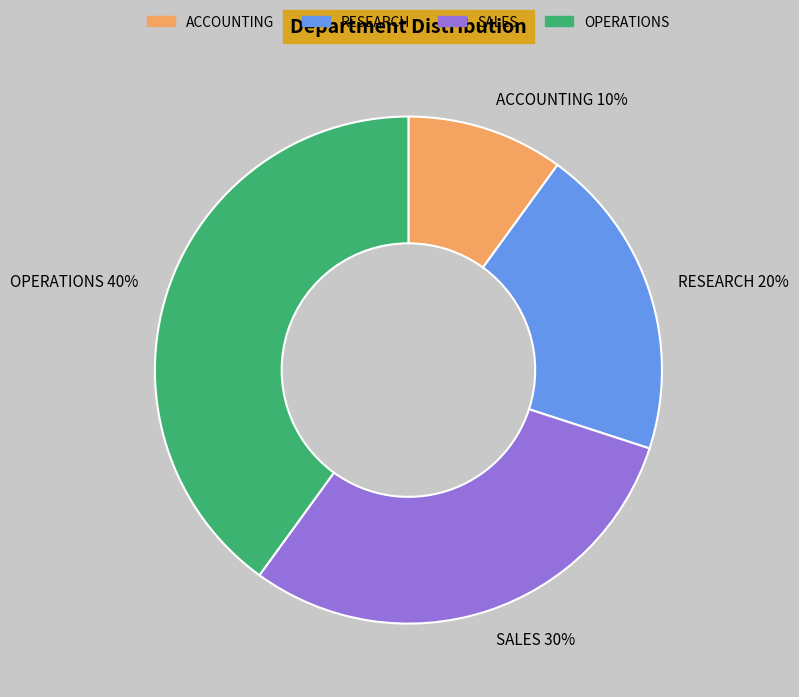

Which has a higher value, RESEARCH 20% or ACCOUNTING 10%?

RESEARCH 20%